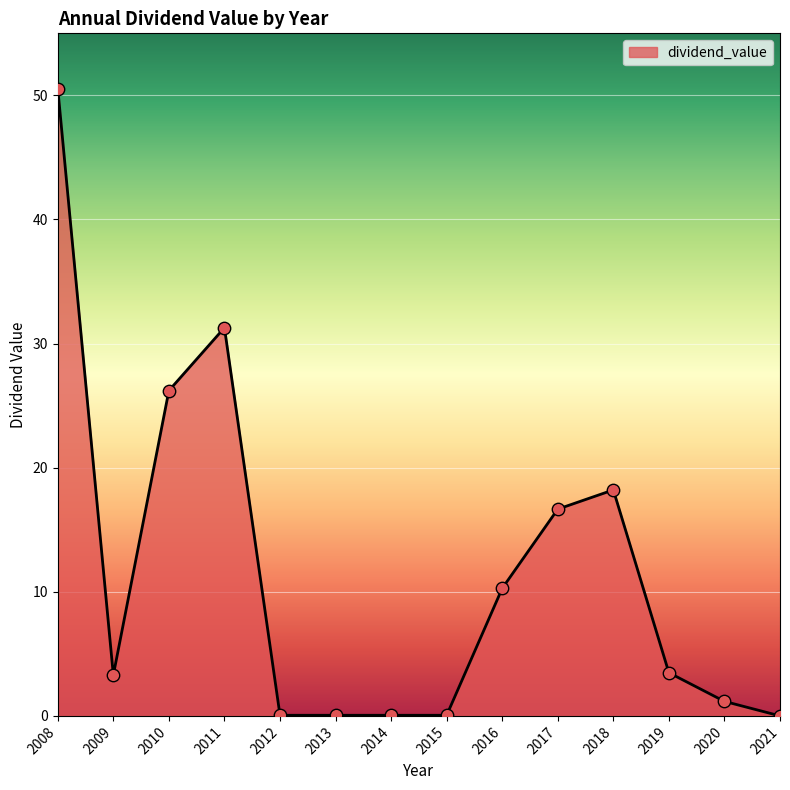

Approximately how many times larger is the value at 2009 compared to 2017?

0.2